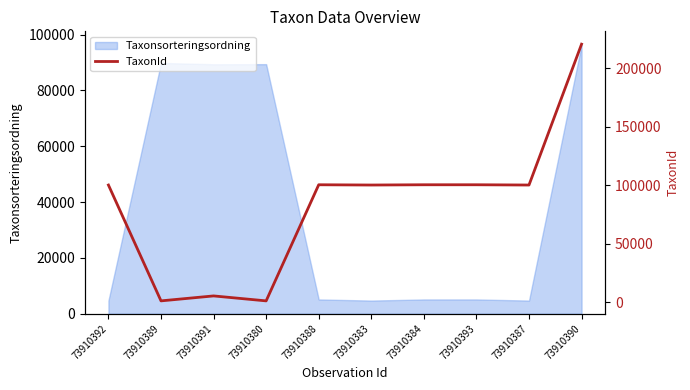

Where is the first local maximum?

73910391